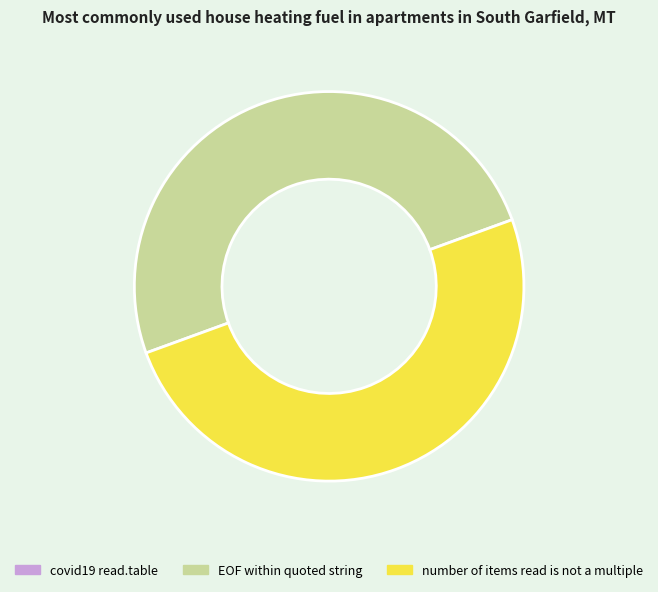

The number of items read is not a multiple slice represents 50% of the pie. True or false?

True